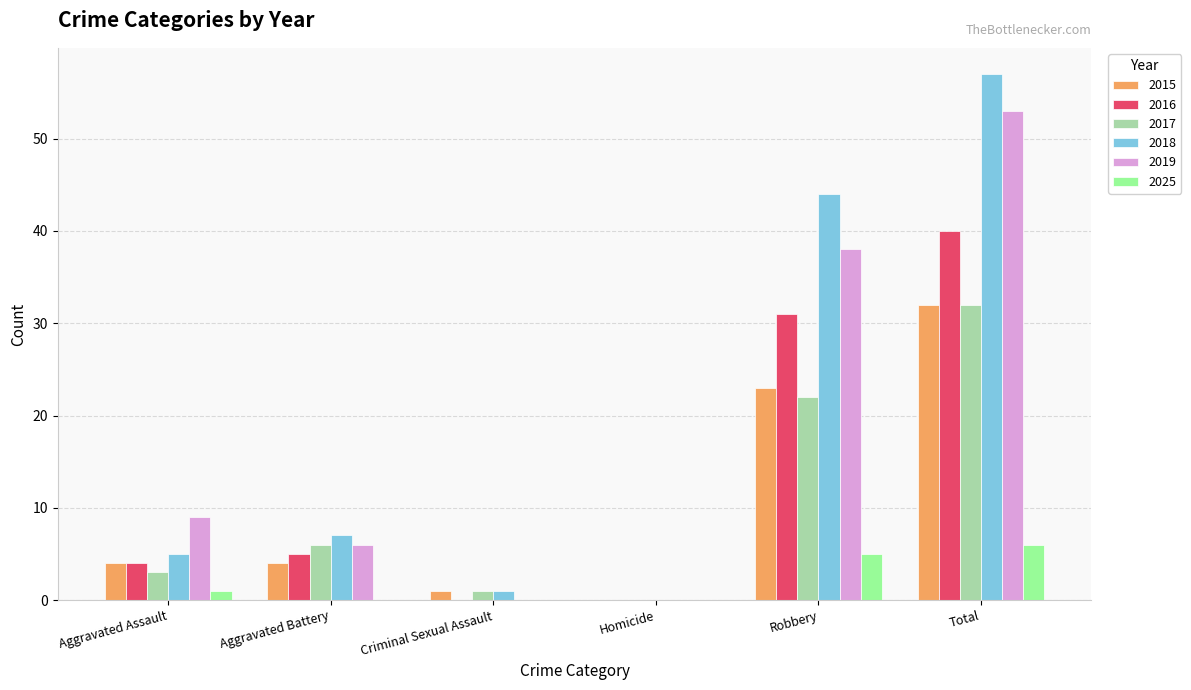

Which series changed the most between Aggravated Battery and Total?

2018